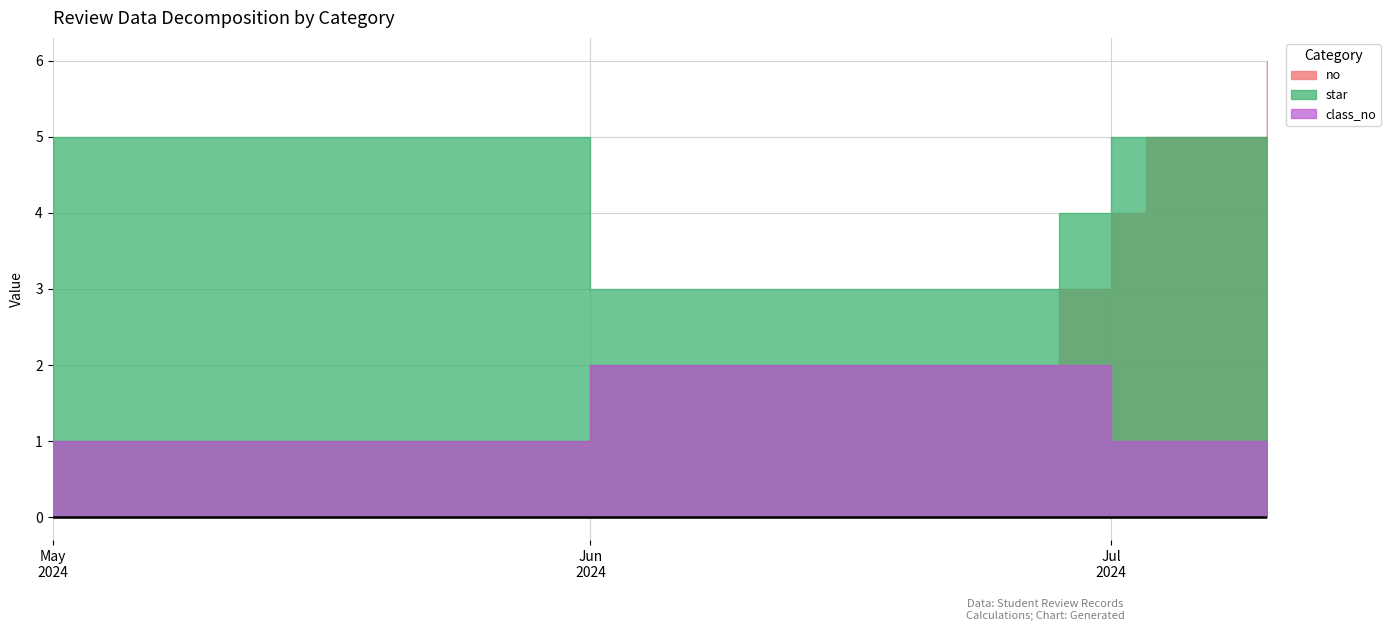

Which category has the highest value in the no series?

2024-07-10